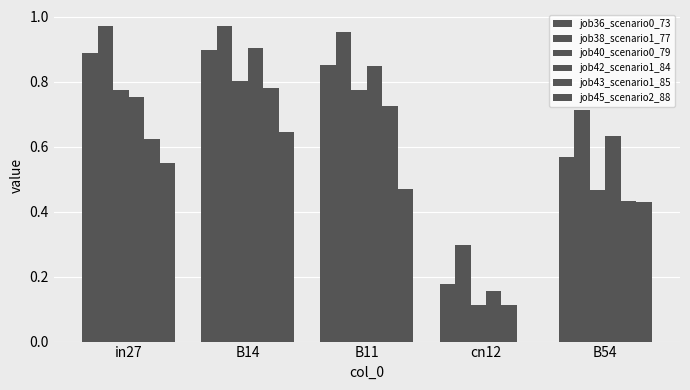

Reading right to left, extract all data points from this chart.

job36_scenario0_73: 0.6	0.2	0.9	0.9	0.9
job38_scenario1_77: 0.7	0.3	1.0	1.0	1.0
job40_scenario0_79: 0.5	0.1	0.8	0.8	0.8
job42_scenario1_84: 0.6	0.2	0.8	0.9	0.8
job43_scenario1_85: 0.4	0.1	0.7	0.8	0.6
job45_scenario2_88: 0.4	0.0	0.5	0.6	0.6